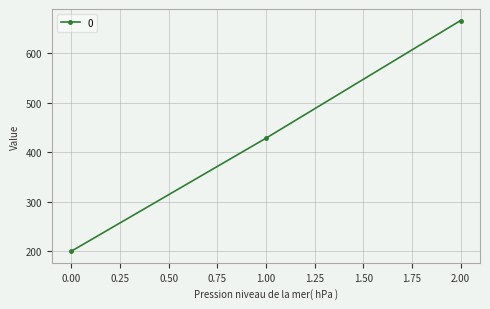

What is the ratio of the value at 0.00 to the value at 2.00?

0.3